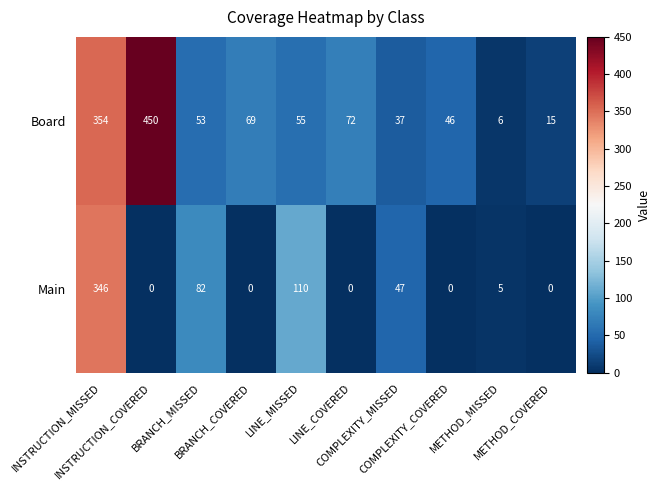

How many series are shown in this chart?

2